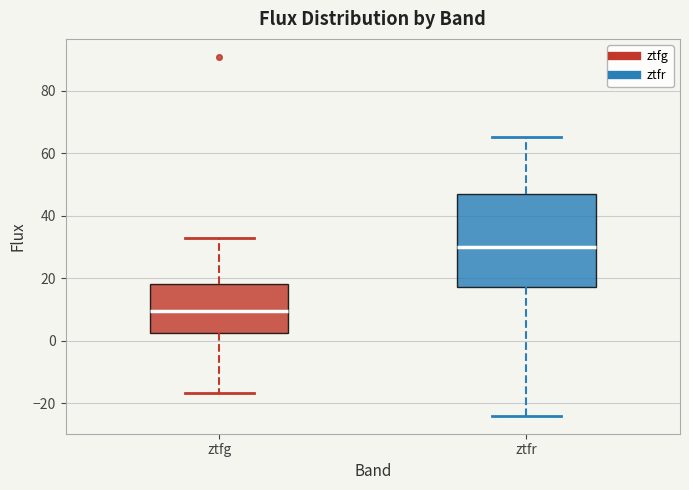

Which box has the lowest median line?

ztfg